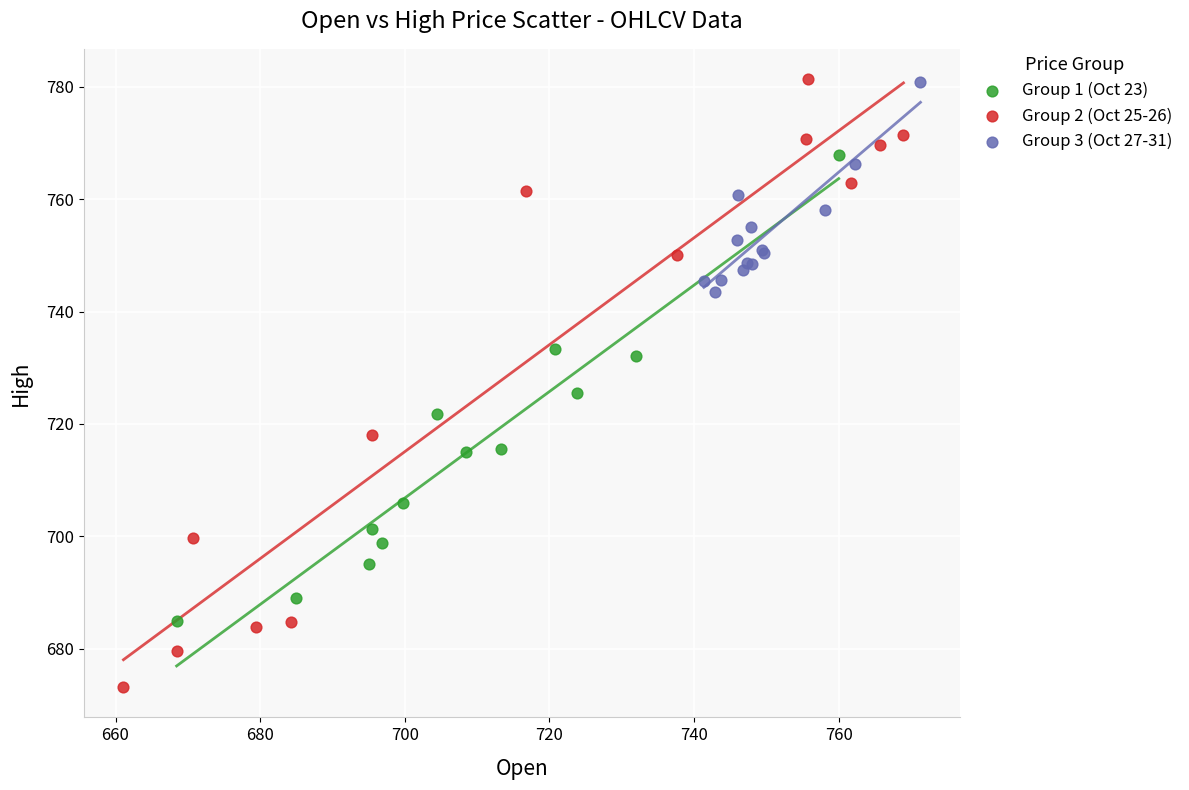

Which series has the widest spread of Y values?

Group 2 (Oct 25-26)